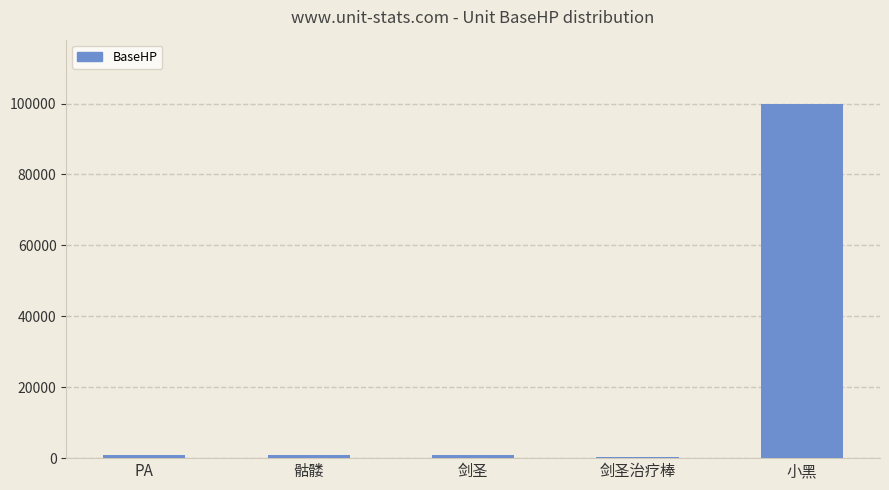

Reading left to right, transcribe all the data shown in this chart.

1000	1000	1000	200	100000